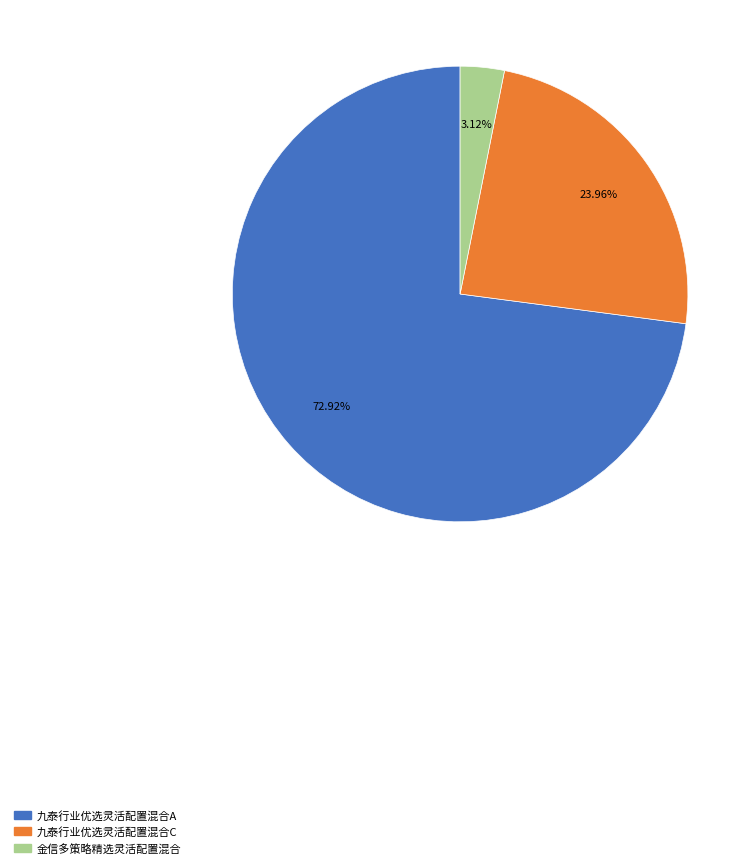

To the nearest percent, what is the combined percentage of 金信多策略精选灵活配置混合 and 九泰行业优选灵活配置混合A?

76%